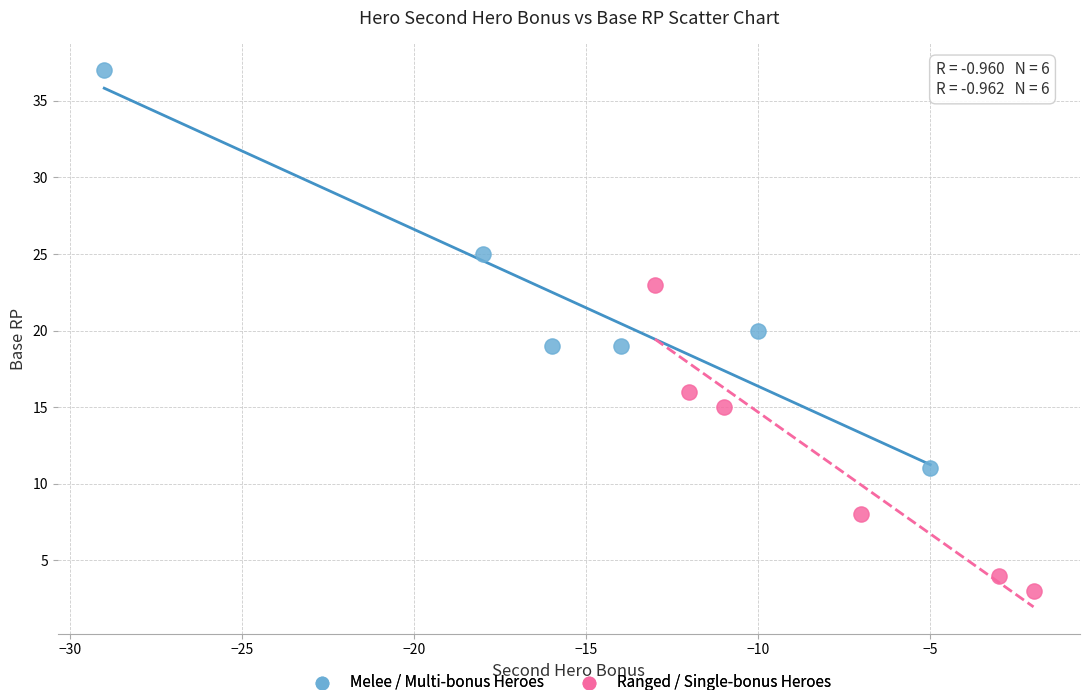

Which series reaches the minimum Y coordinate?

Ranged / Single-bonus Heroes